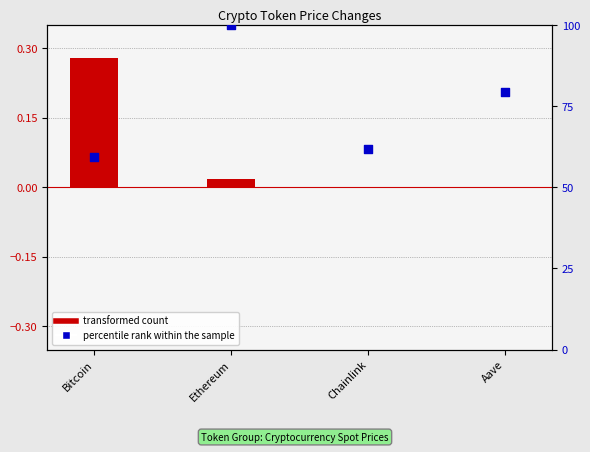

Is the value of transformed count at Bitcoin greater than the value of percentile rank within the sample at Aave?

No